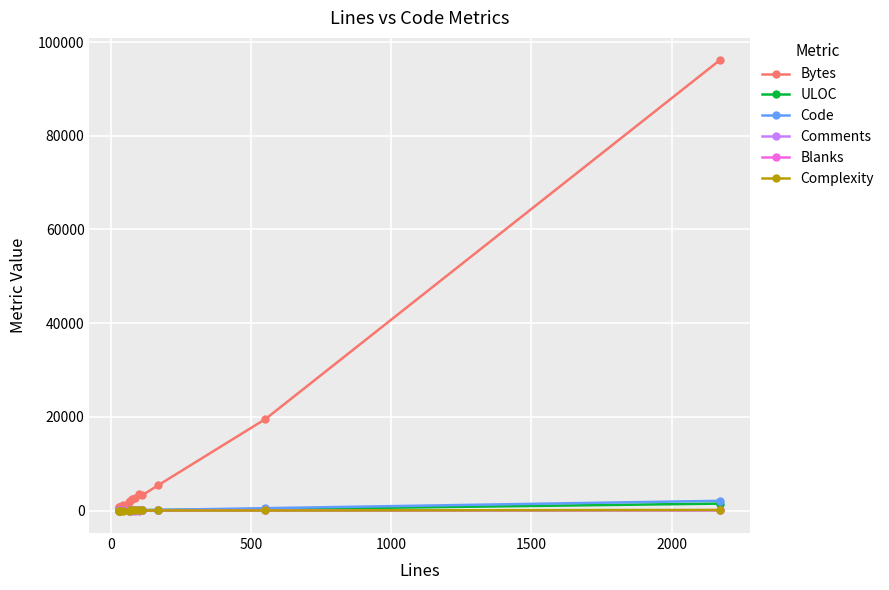

Rank the series by their maximum value, from highest to lowest.

Bytes, Code, ULOC, Complexity, Blanks, Comments